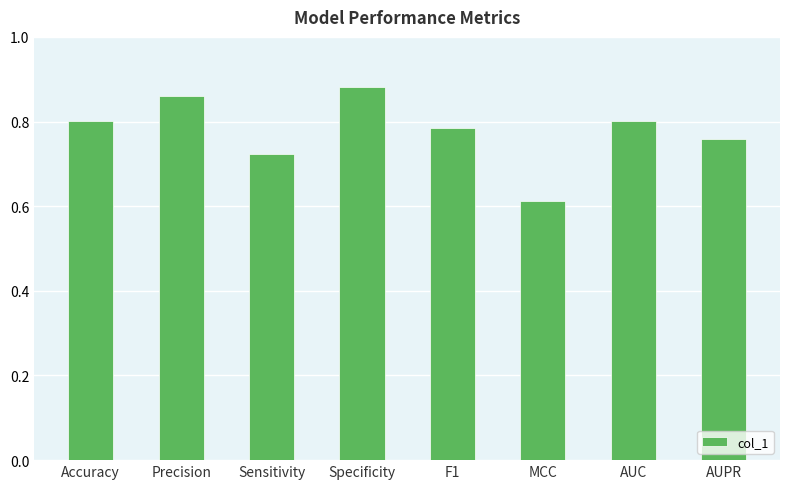

What is the difference between the values at Specificity and MCC?

0.3